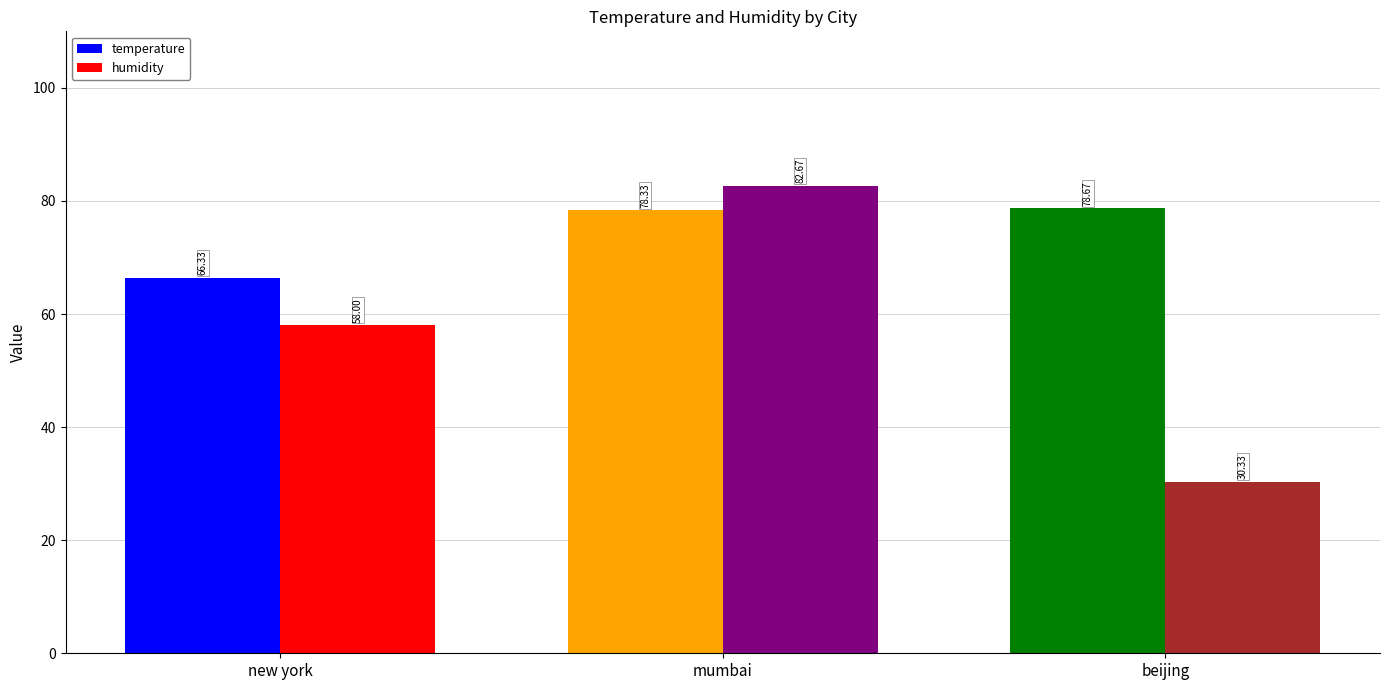

Reading left to right, what are all the values shown in this chart?

temperature: new york=66.3	mumbai=78.3	beijing=78.7
humidity: new york=58.0	mumbai=82.7	beijing=30.3